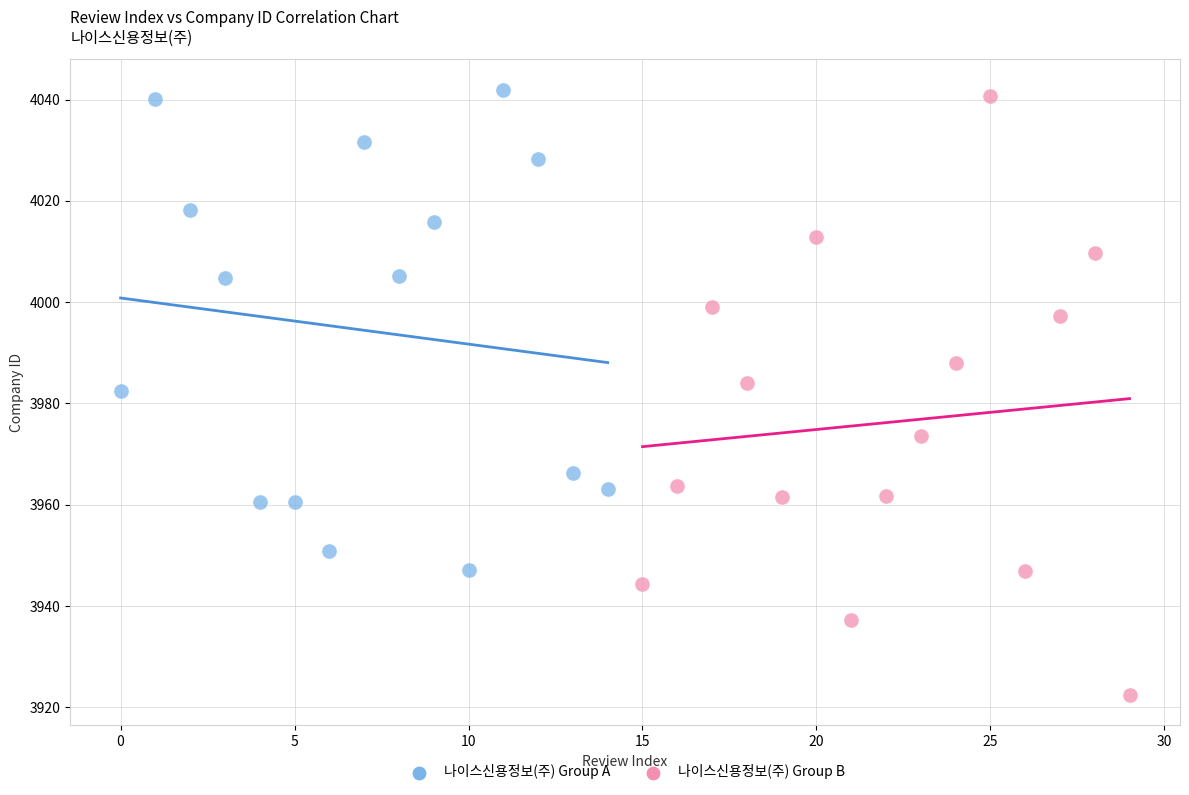

Which series contains the highest Y value?

나이스신용정보(주) Group A